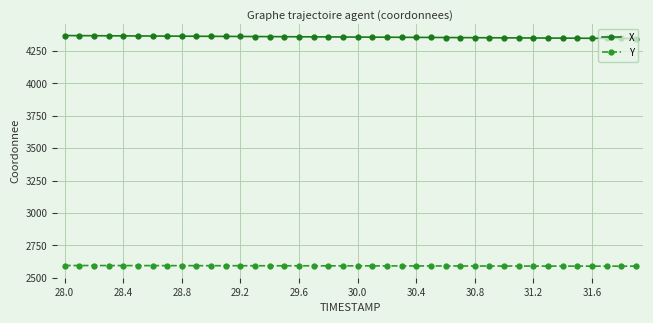

What is the smallest value displayed?

2587.9